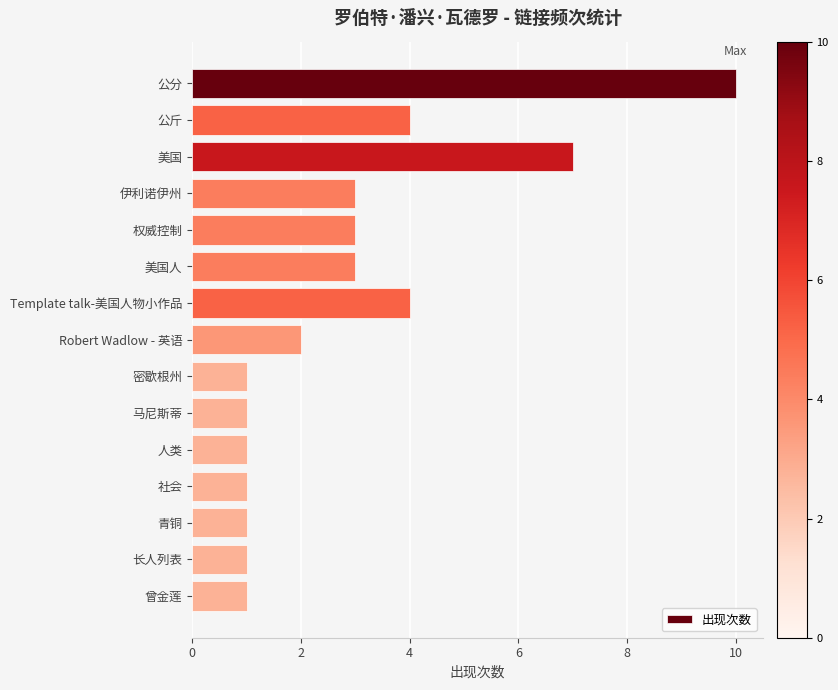

Are the bars grouped side by side (vs. stacked)?

No